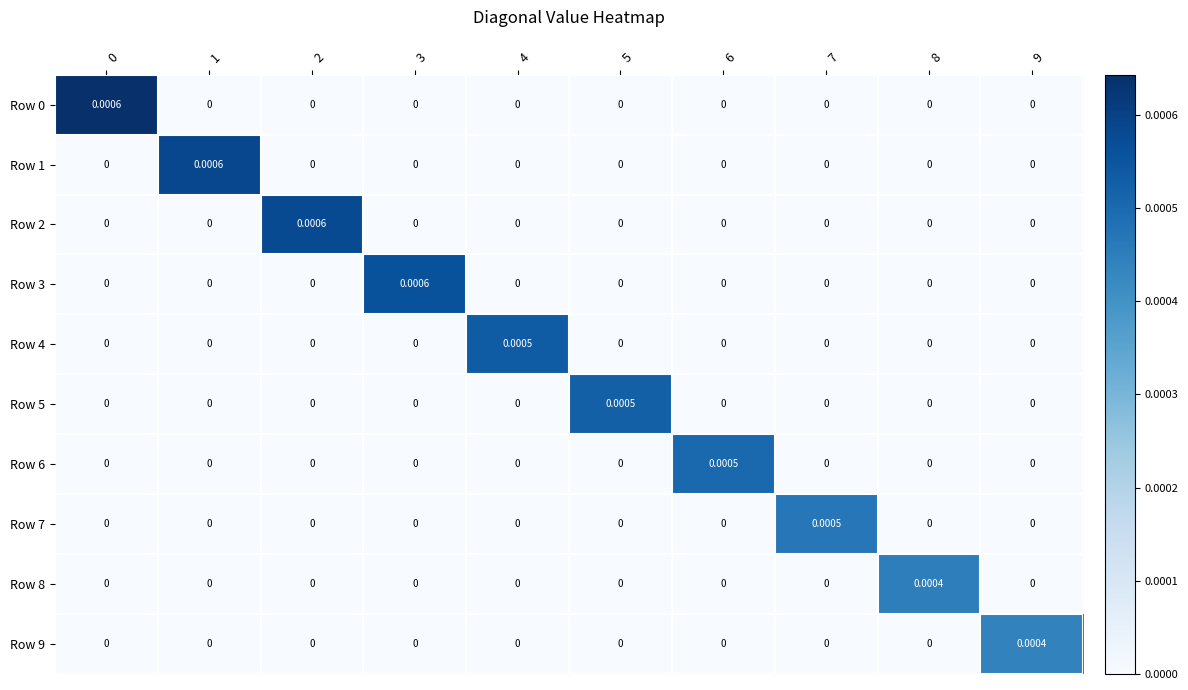

How many categories are shown in the chart?

10